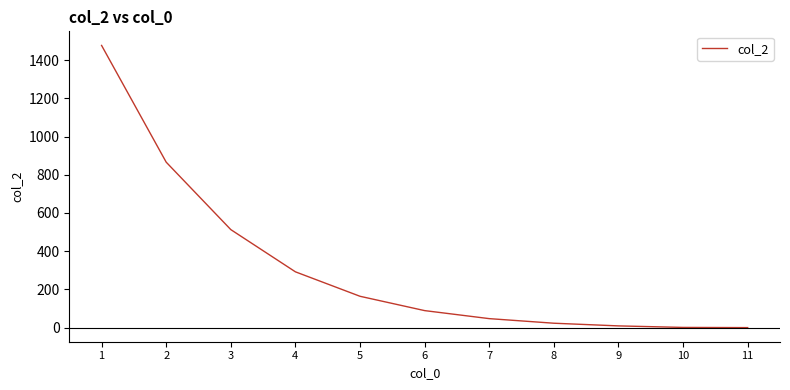

What is the change in value from 5 to 6?

-75